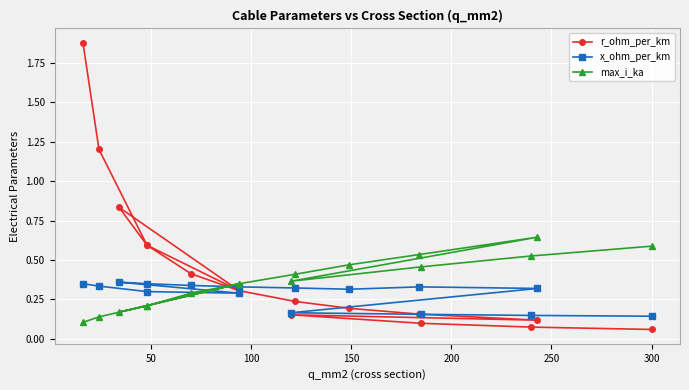

At how many categories does at least one series exceed 1?

2